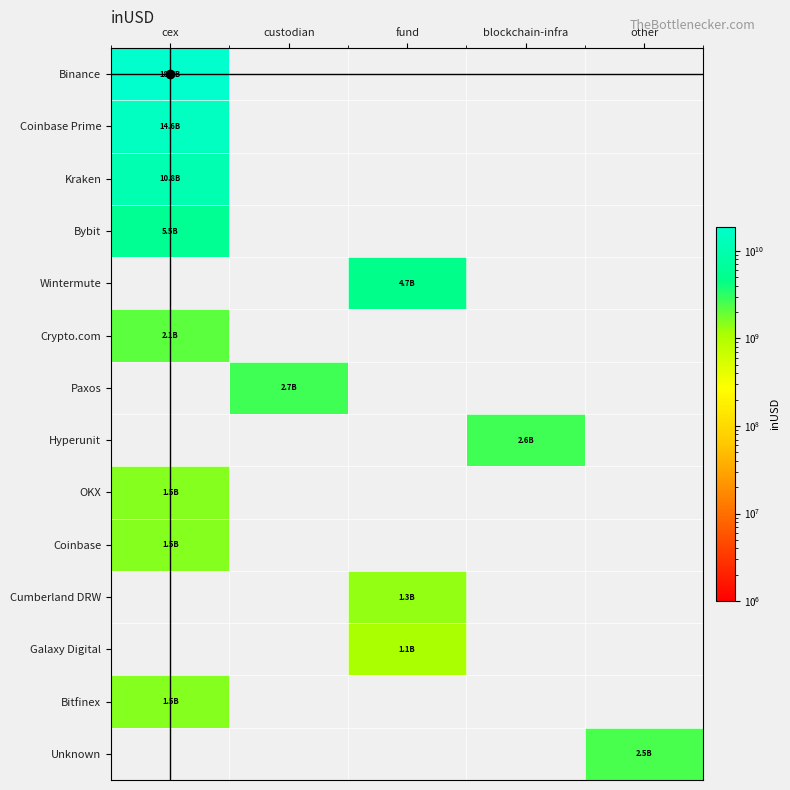

At which category is the sum across all series the highest?

cex